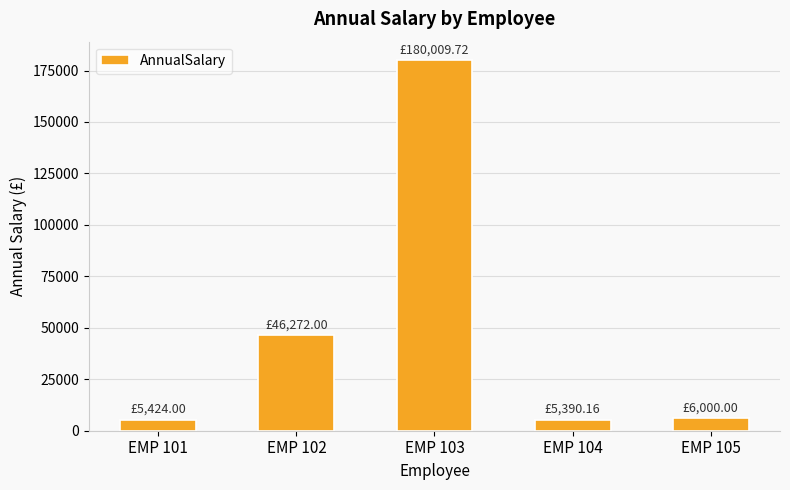

At which label does the data first exceed 6000?

EMP 102